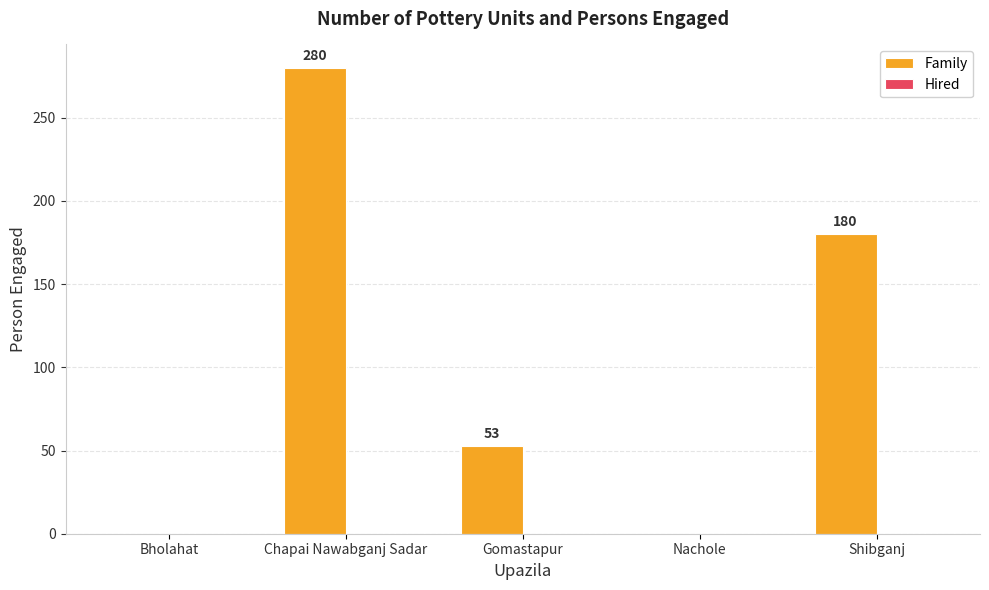

At which category does the chart reach its peak across all series?

Chapai Nawabganj Sadar